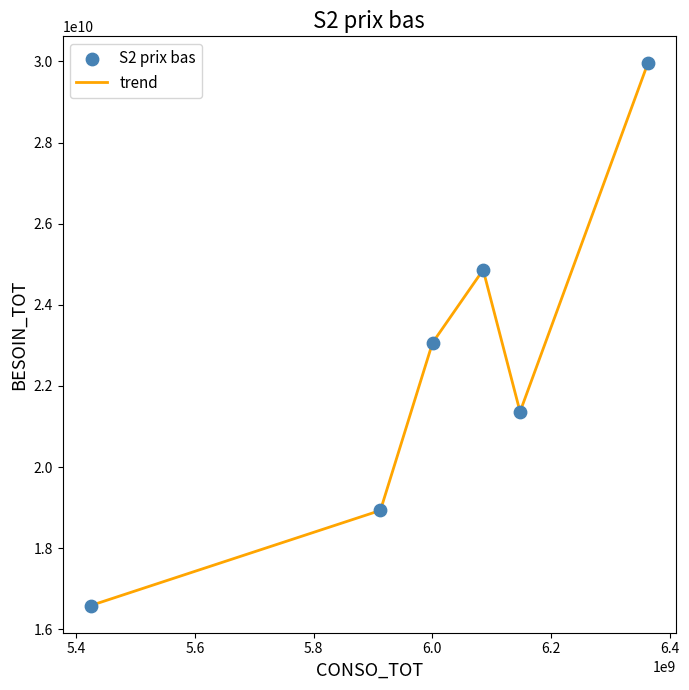

What is the sum of all values?

134754756522.6